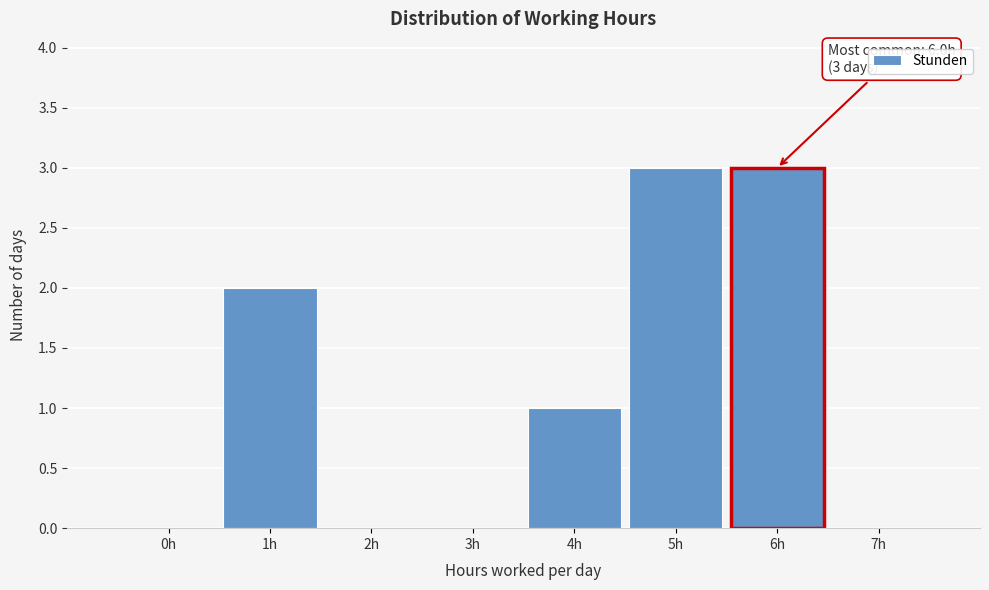

Reading right to left, list all the values displayed in this chart.

7h=0	6h=3	5h=3	4h=1	3h=0	2h=0	1h=2	0h=0